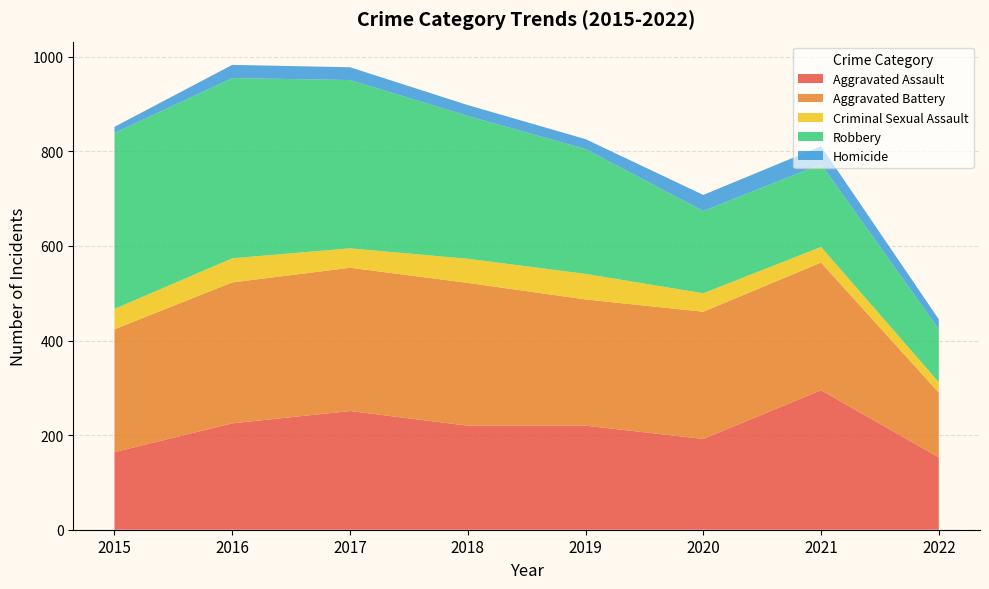

Reading right to left, transcribe all the data shown in this chart.

Aggravated Assault: 2022=153	2021=295	2020=192	2019=220	2018=220	2017=251	2016=225	2015=164
Aggravated Battery: 2022=137	2021=270	2020=269	2019=267	2018=302	2017=303	2016=298	2015=260
Criminal Sexual Assault: 2022=22	2021=33	2020=39	2019=54	2018=51	2017=41	2016=51	2015=43
Robbery: 2022=112	2021=175	2020=174	2019=264	2018=302	2017=356	2016=381	2015=372
Homicide: 2022=21	2021=38	2020=34	2019=21	2018=23	2017=27	2016=28	2015=13